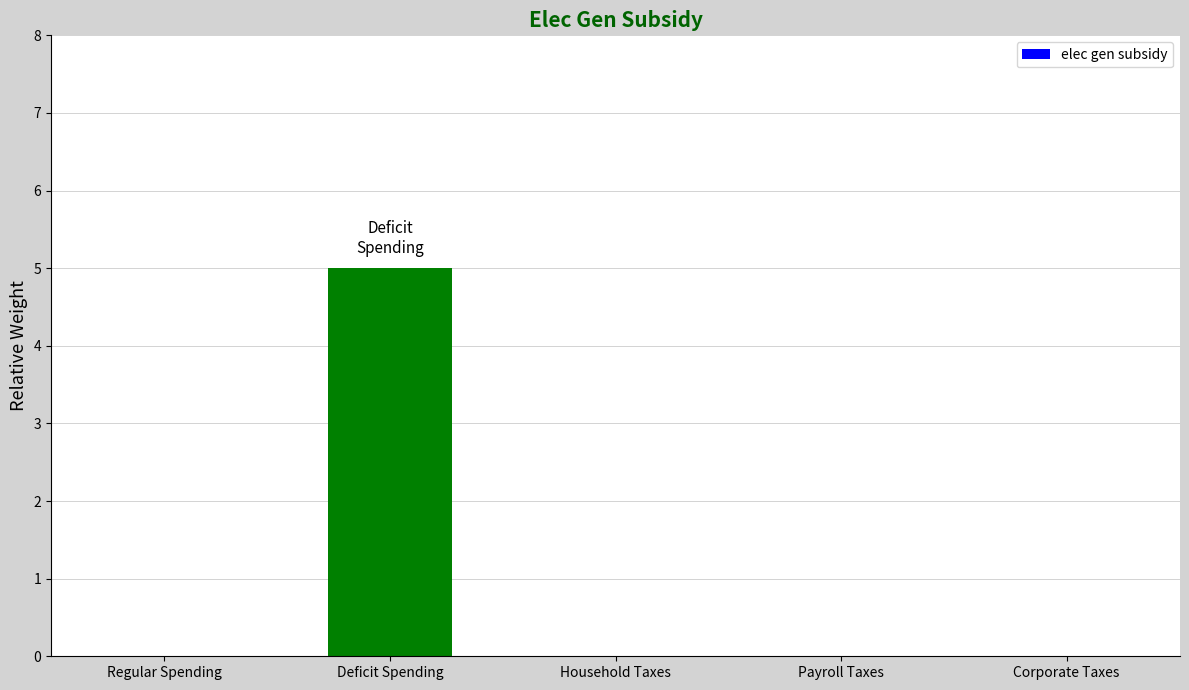

The value at Payroll Taxes is -3. True or false?

False